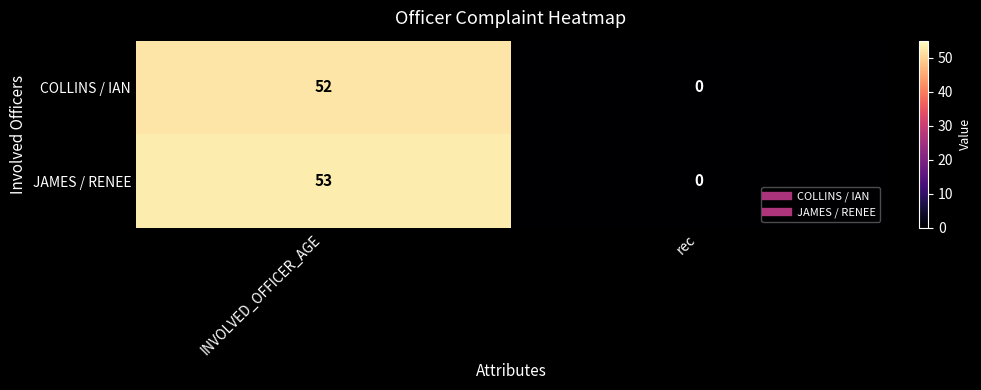

Which series has the largest total across all categories?

JAMES / RENEE